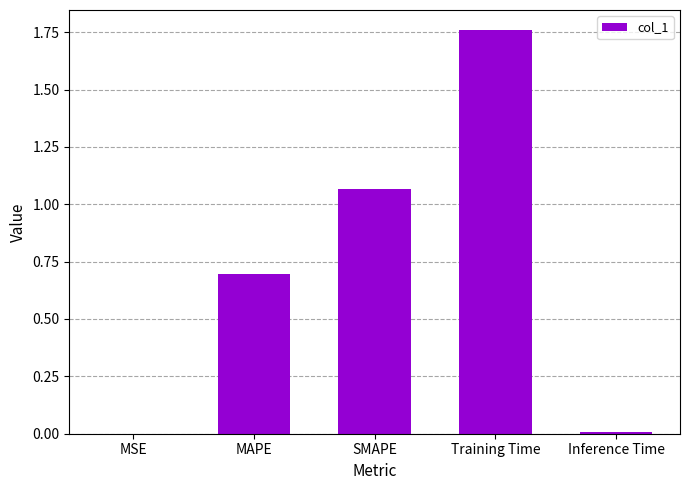

True or false: the data shows 0.3 at SMAPE.

False